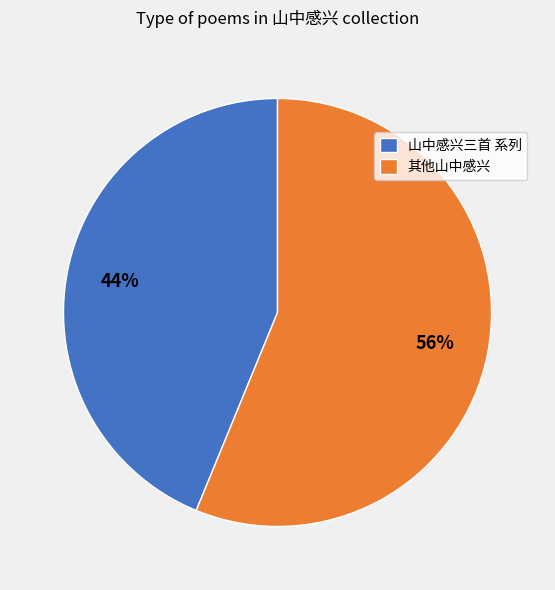

True or false: 其他山中感兴 accounts for 51% of the total.

False